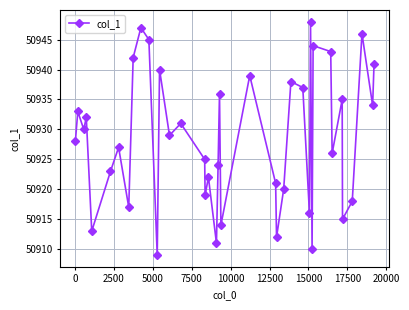

What is the difference between the maximum and minimum values?

39